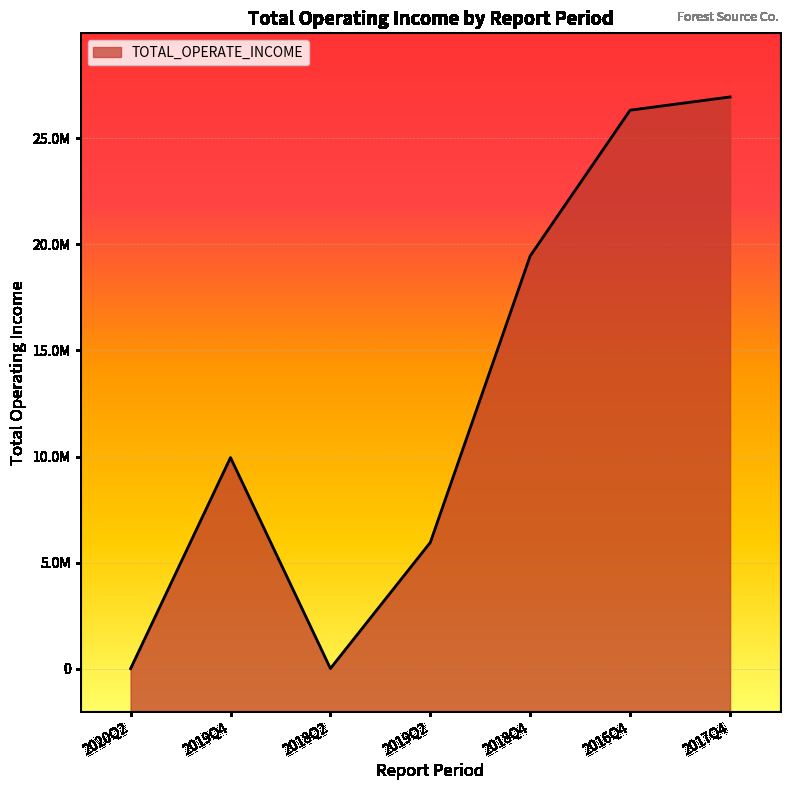

What is the label of the 1st point from the right?

2017Q4